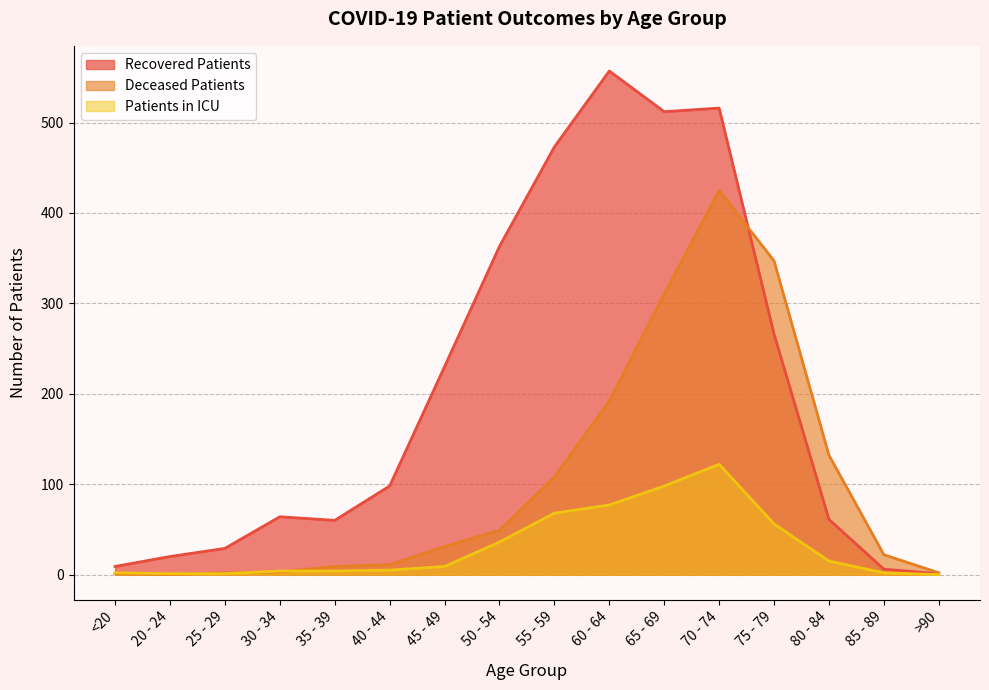

At which category does deceased_patients reach its first local peak?

70 - 74